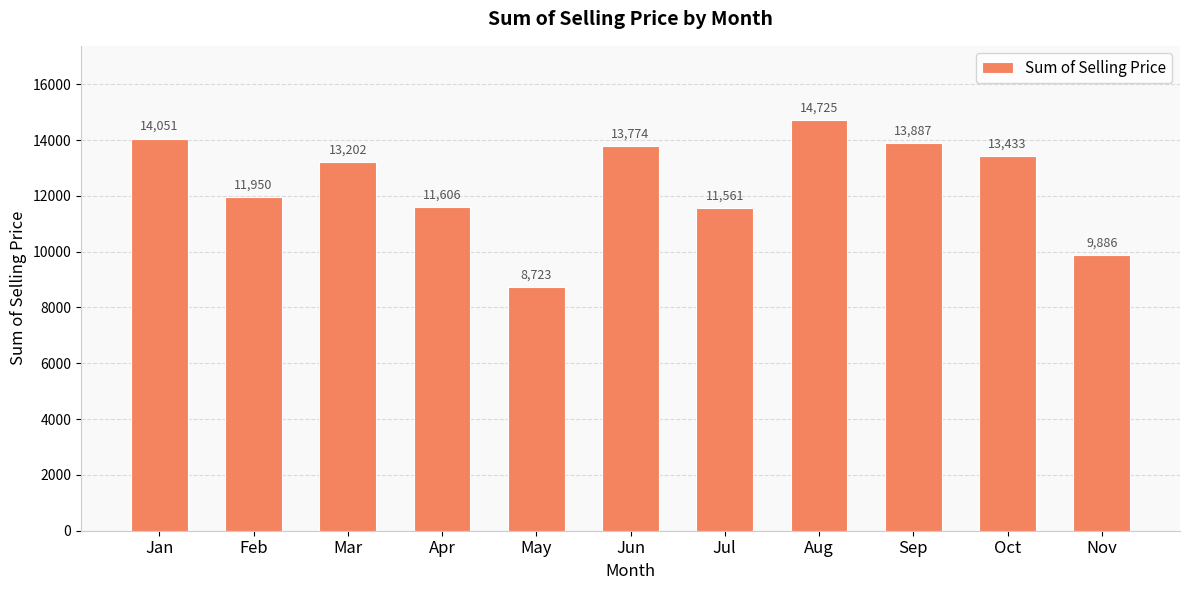

How many values are below 13202?

5